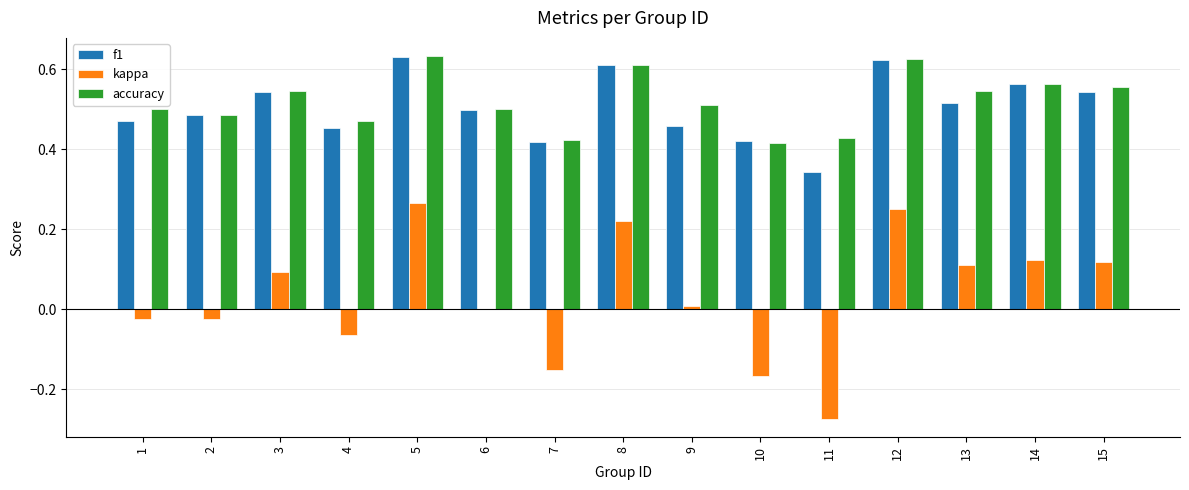

True or false: accuracy has a value of 0.7 at 10.

False